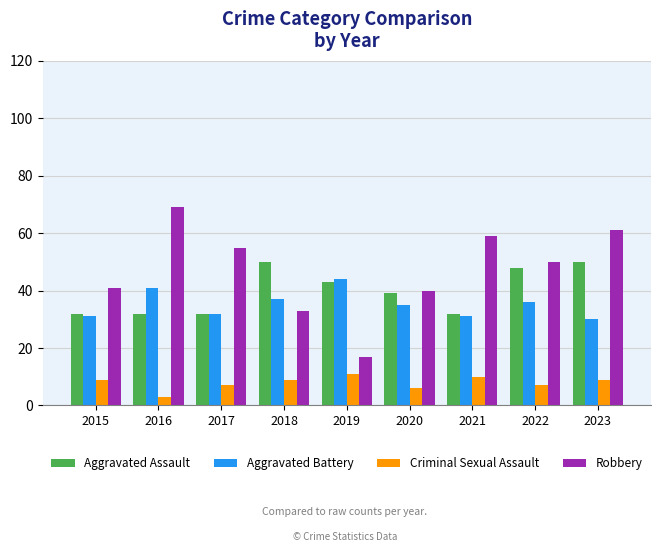

True or false: Aggravated Battery has a value of 44 at 2019.

True